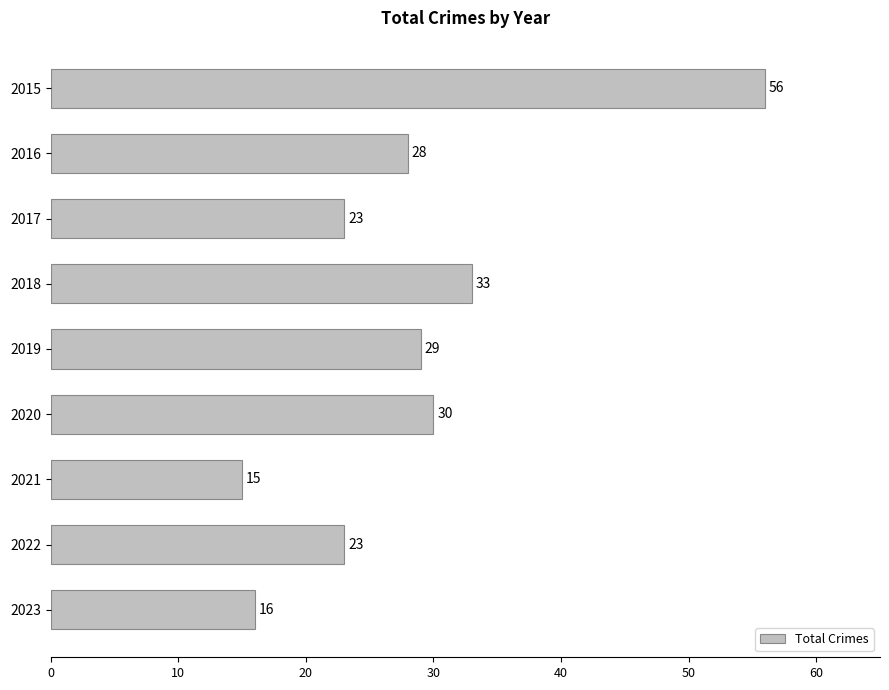

The value at 2015 is 93. True or false?

False